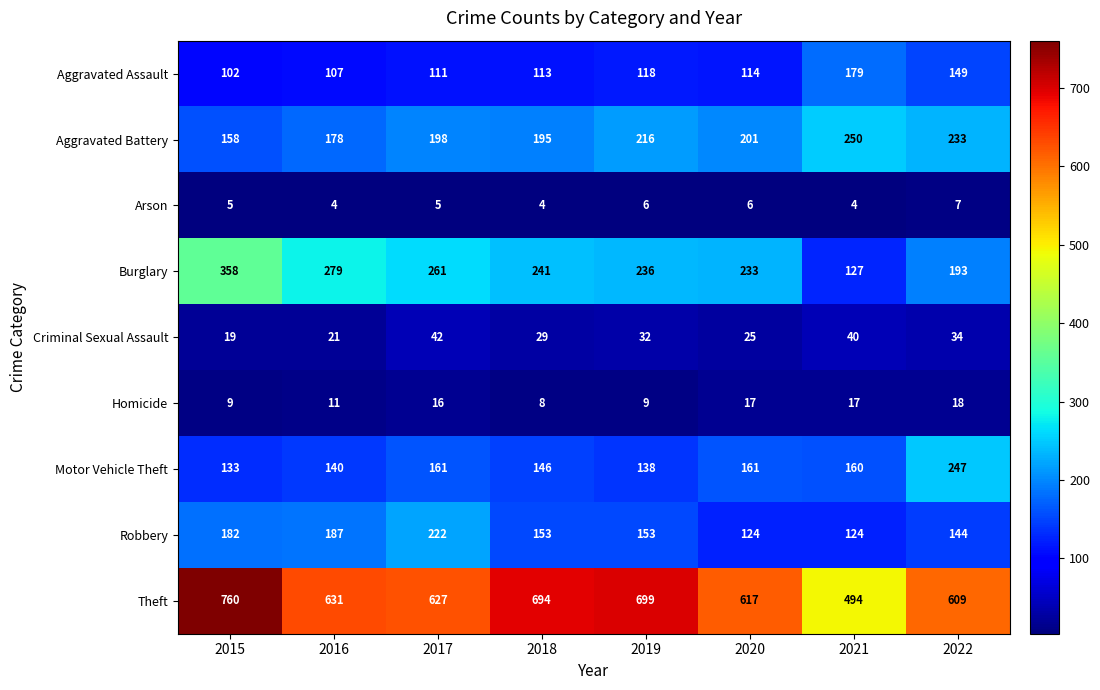

Count the number of data series in this chart.

9